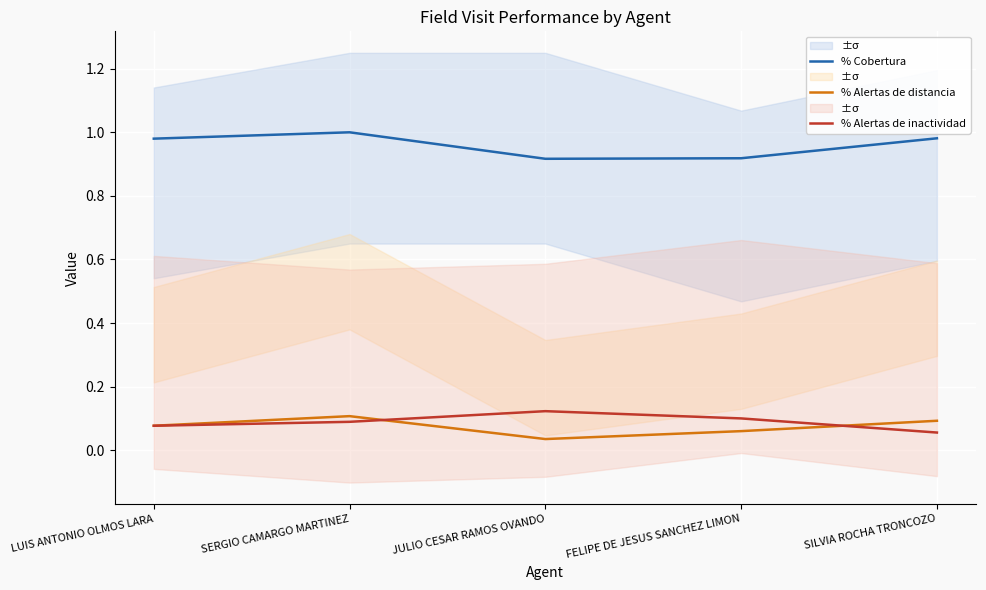

What is the difference between the maximum and minimum values in the % Alertas de distancia series?

0.1